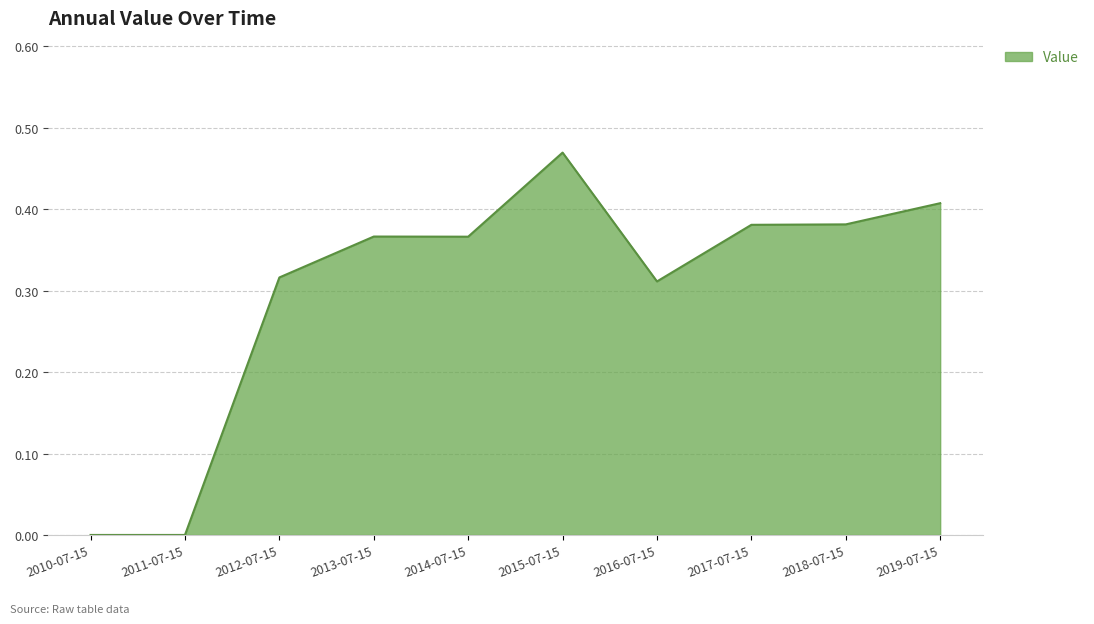

What position from the right is 2013-07-15?

7